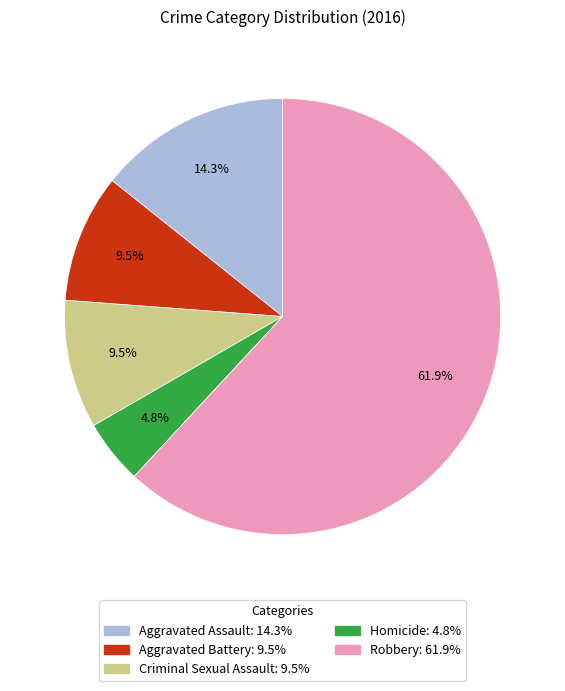

Does Criminal Sexual Assault represent more than half of the total?

No